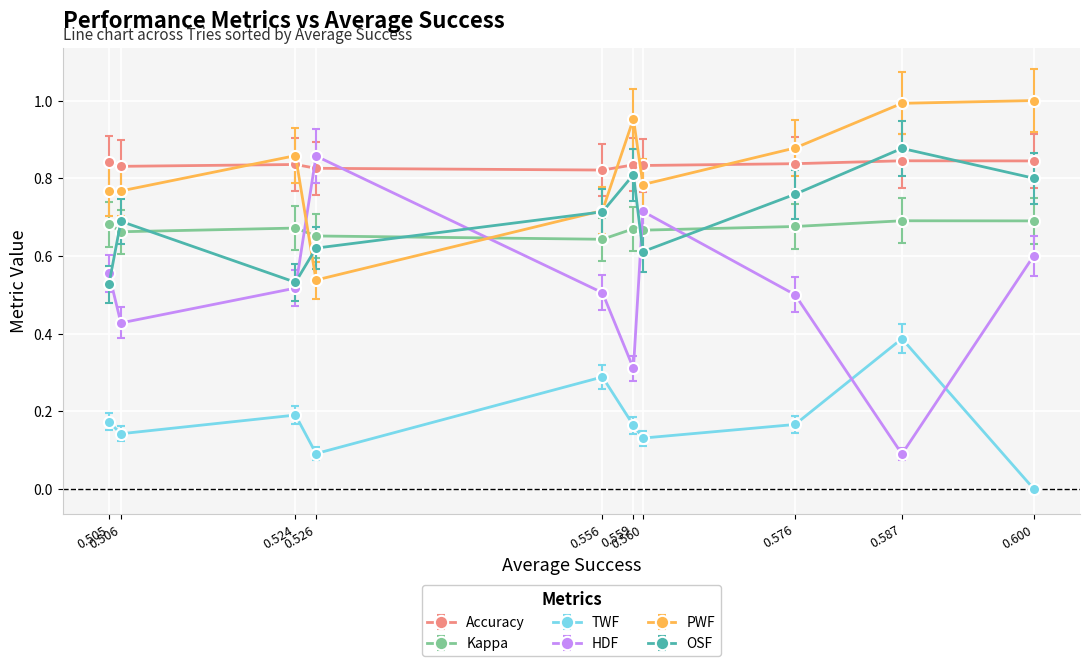

What are all the series names shown in the legend?

Accuracy, Kappa, TWF, HDF, PWF, OSF